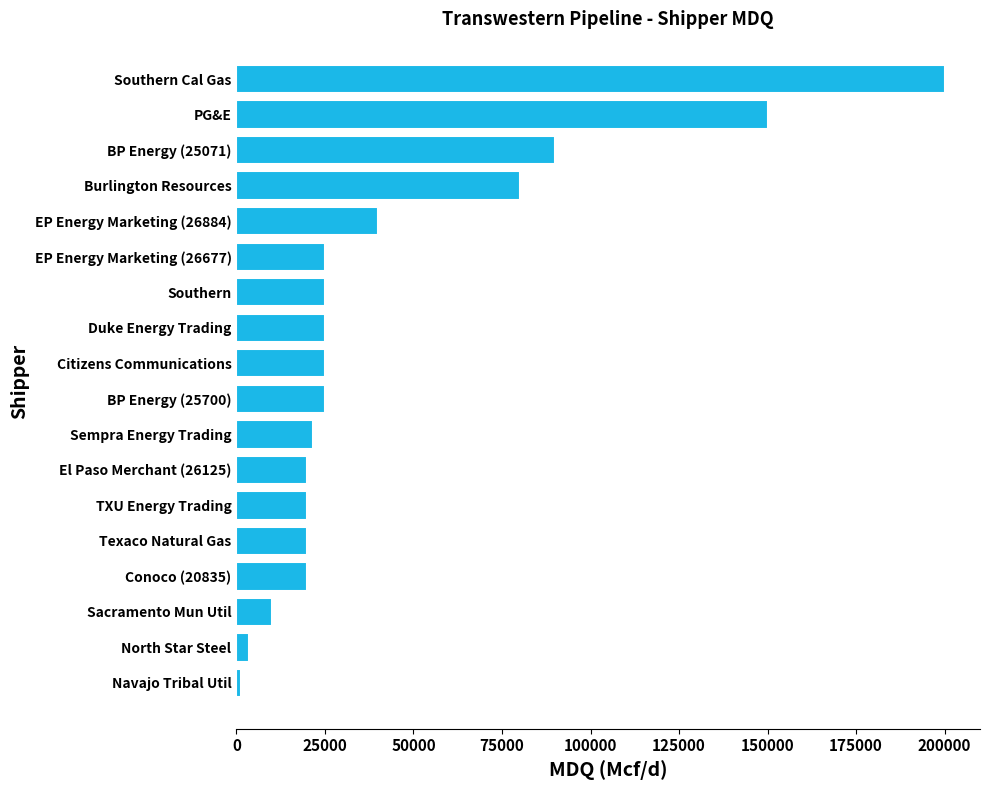

What is the difference between the maximum and second lowest values?

196500